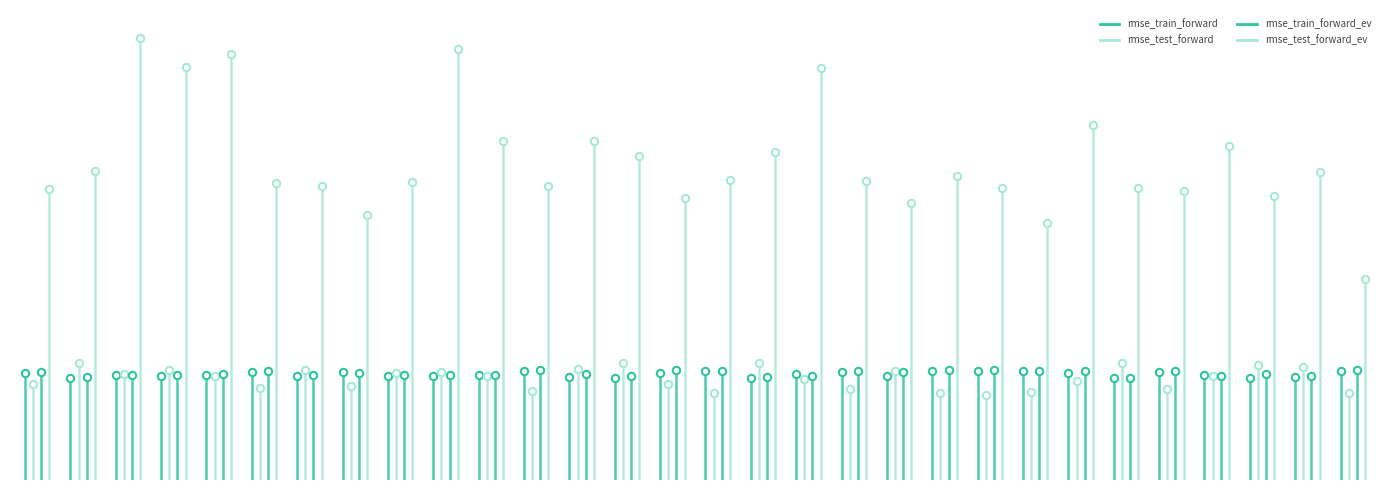

At how many categories does at least one series exceed 47?

1